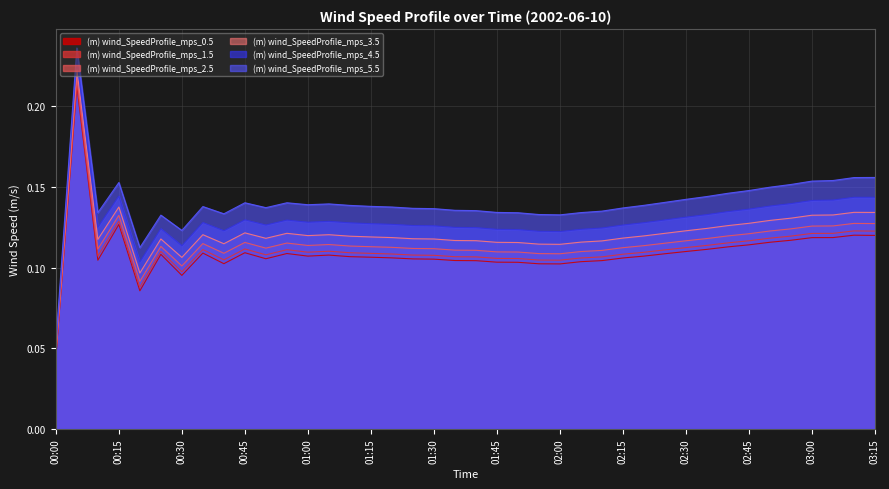

Where is (m) wind_SpeedProfile_mps_0.5 nearest to the value 0?

00:00